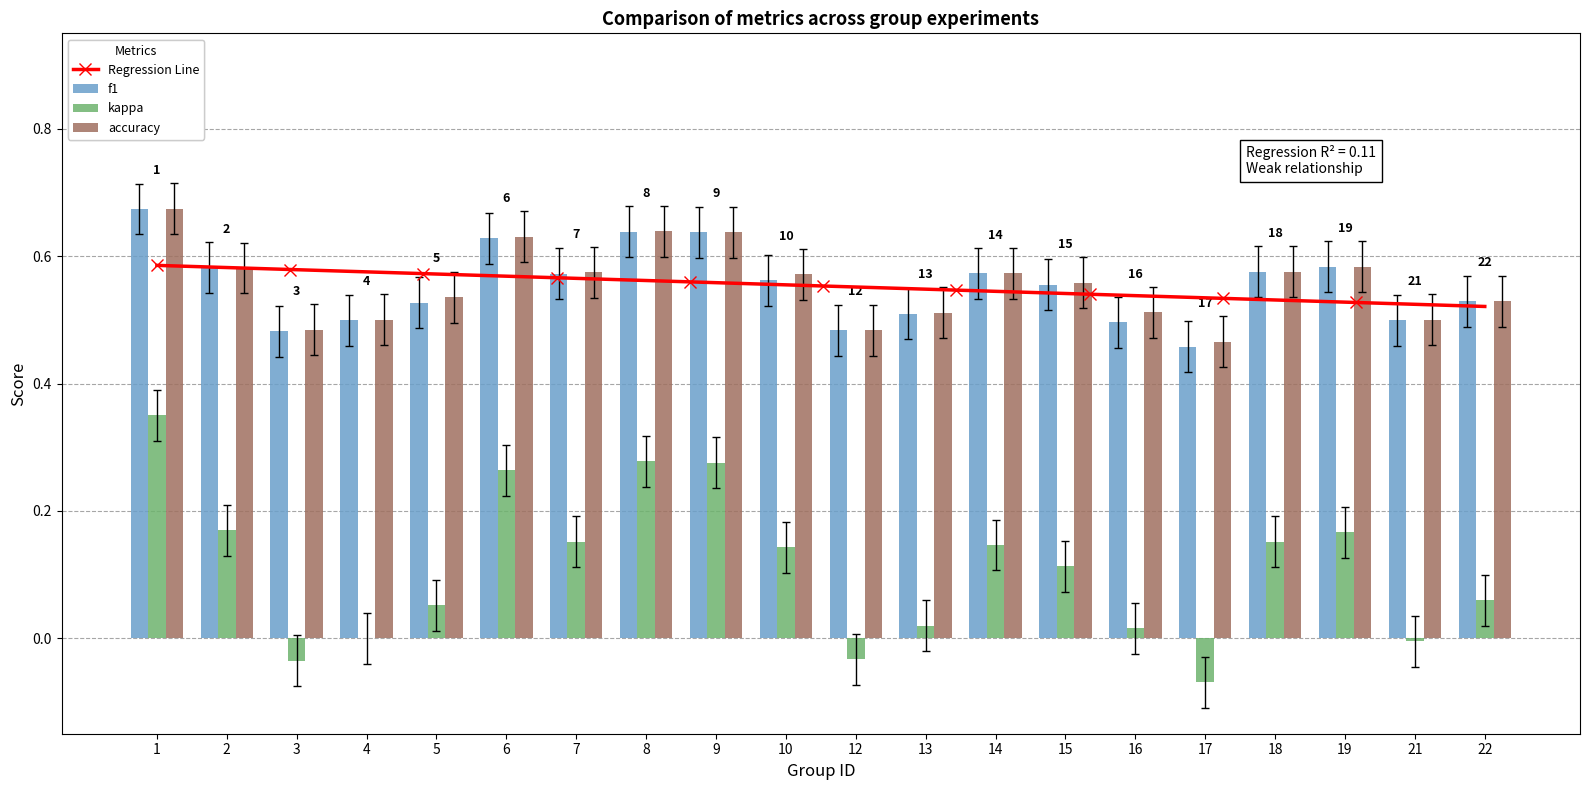

Which series has the widest spread of values?

kappa